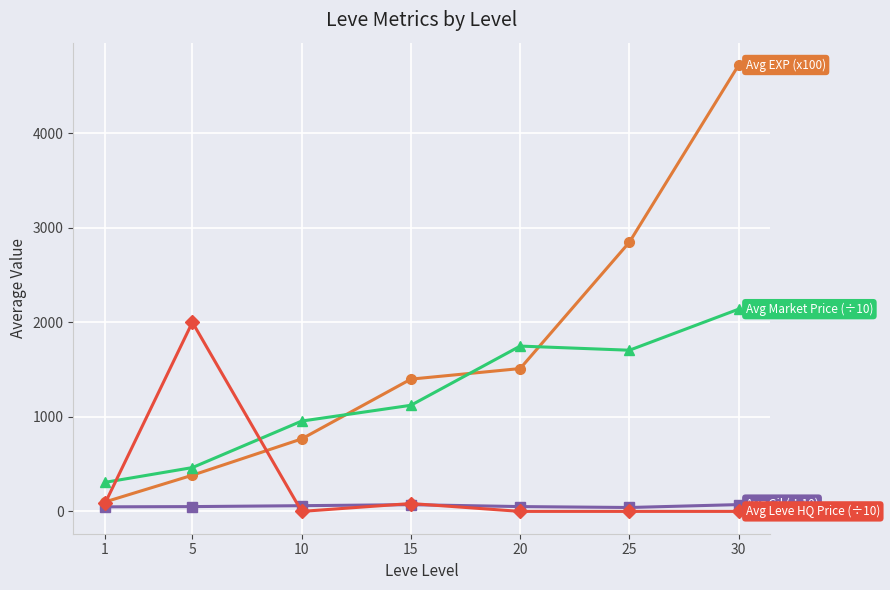

What is the maximum value shown in the chart?

4725.0